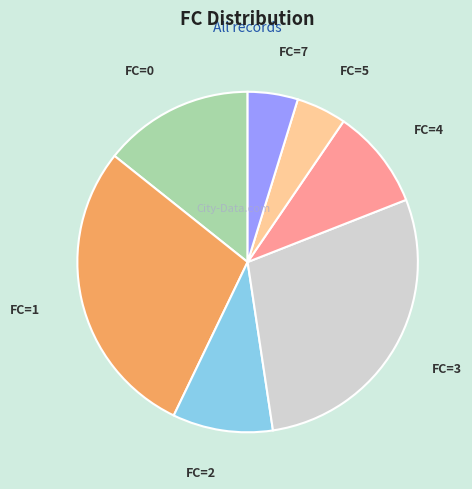

What is the ratio of the value at FC=3 to the value at FC=5?

6.0